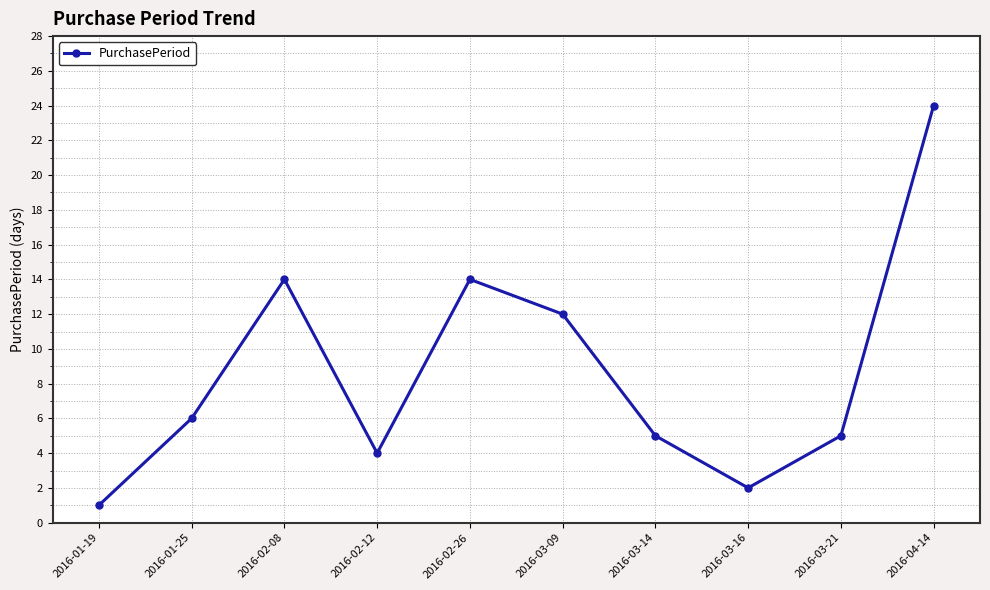

Is it true that the value at 2016-02-26 is 14?

True